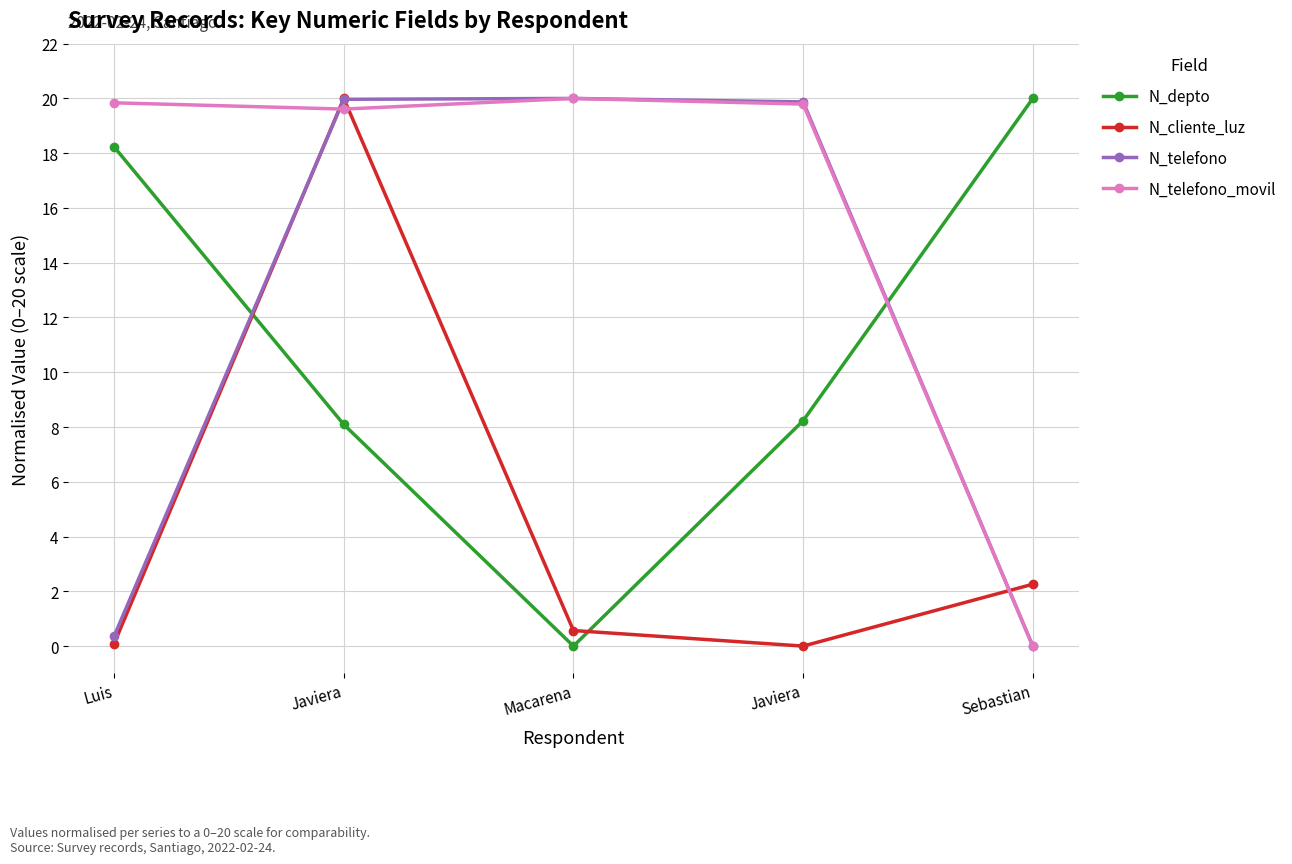

How many data points in N_depto are above 8?

4